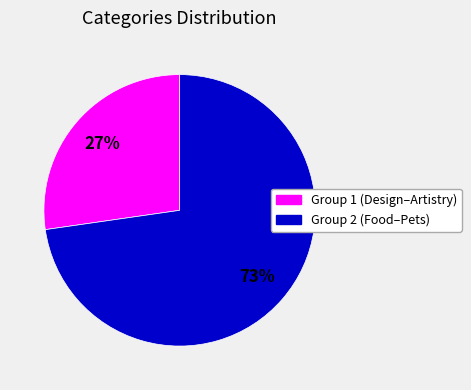

What is the largest slice in the pie chart?

Group 2 (Food–Pets)